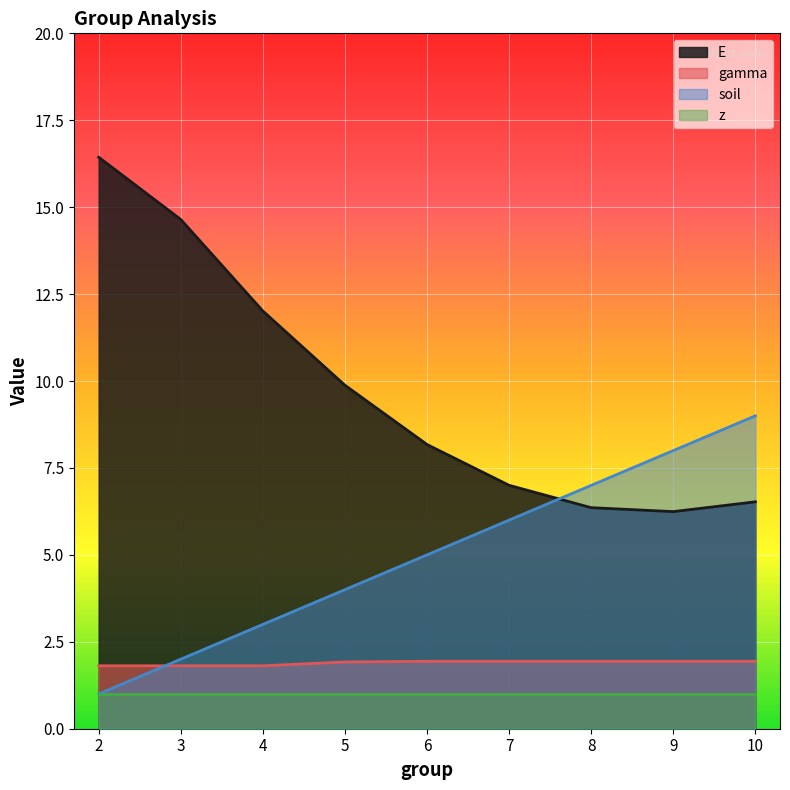

Between 10 and 8, which is larger?

10